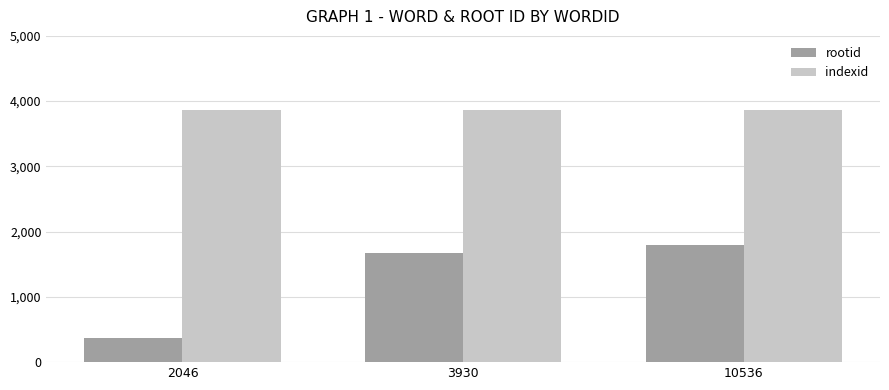

At how many categories does at least one series exceed 1663?

3